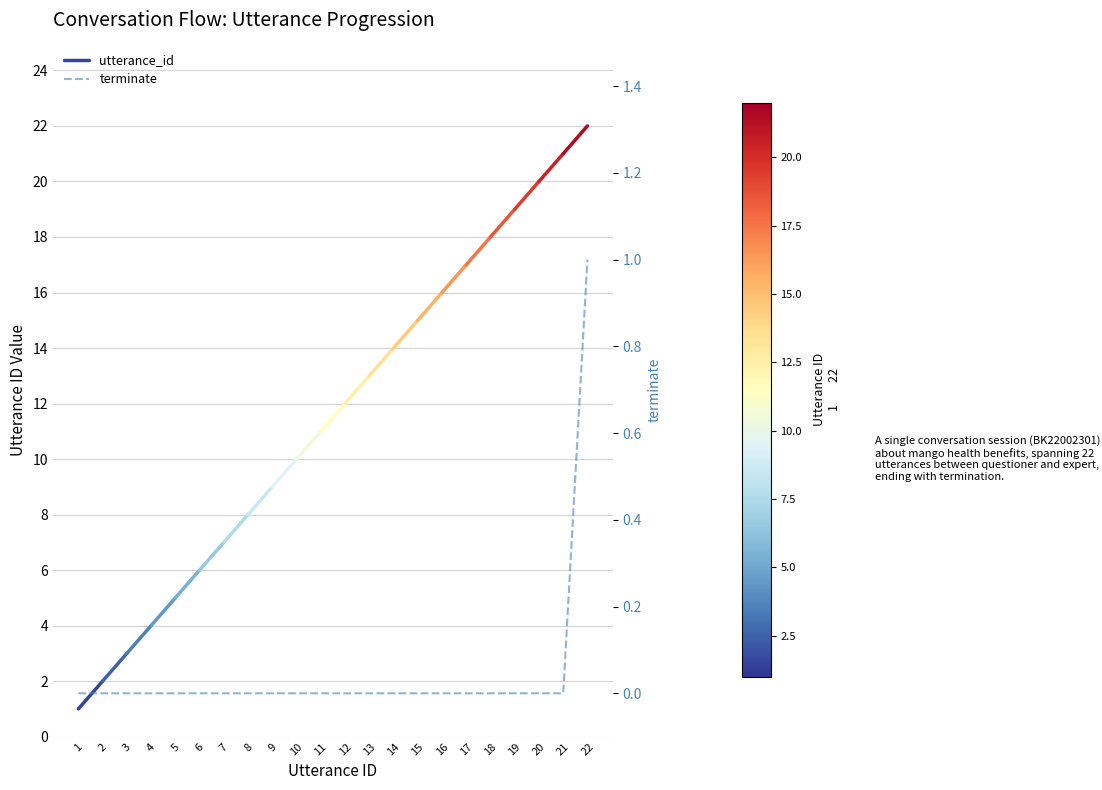

The chart shows a value of 1 at 22. True or false?

True